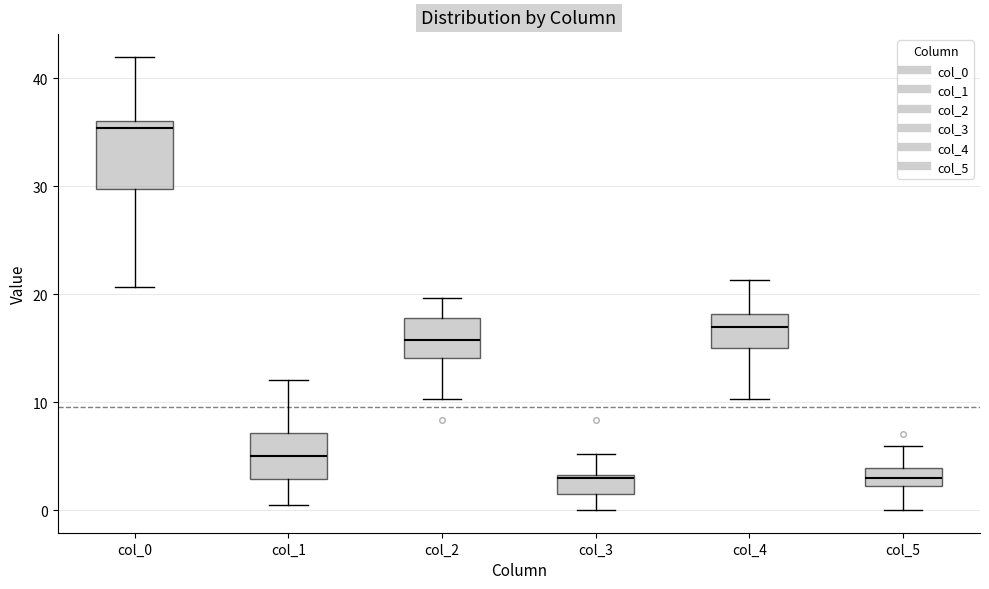

Comparing the boxes themselves (not the whiskers), which one is the tallest?

col_0